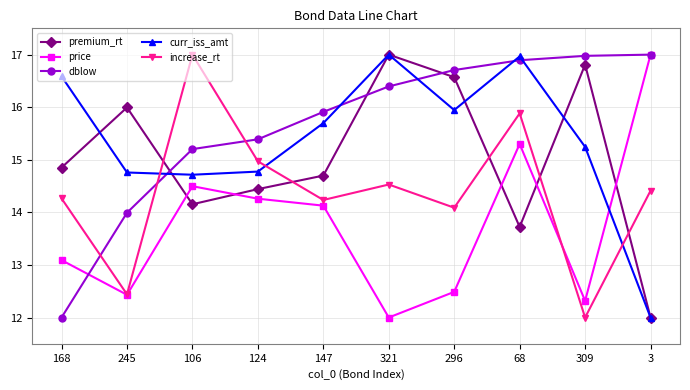

What is the spread (max minus min) of values at 147?

1.8